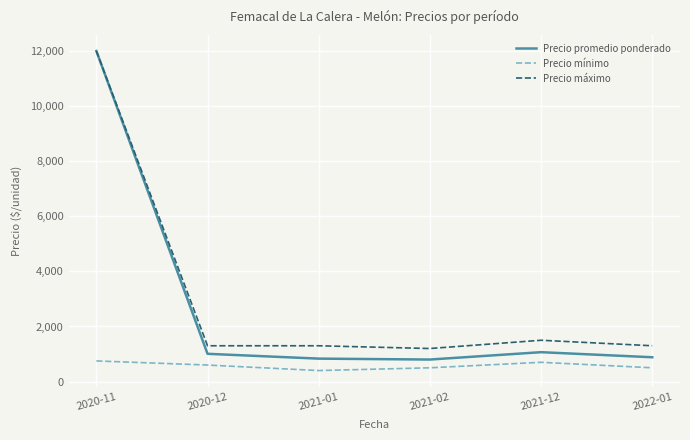

How many categories are shown in the chart?

6